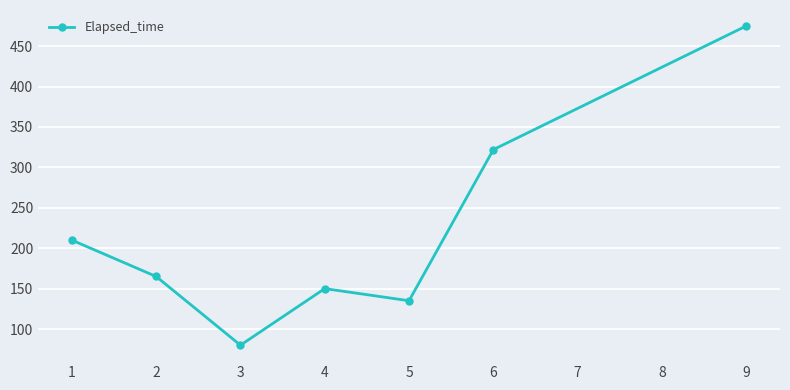

Rank the categories by value from lowest to highest.

3, 5, 4, 2, 1, 6, 9